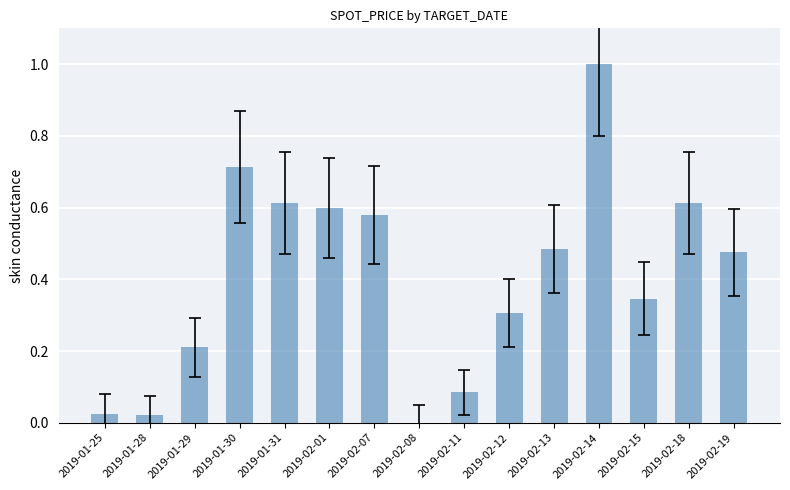

The chart shows a value of 0.2 at 2019-01-29. True or false?

True